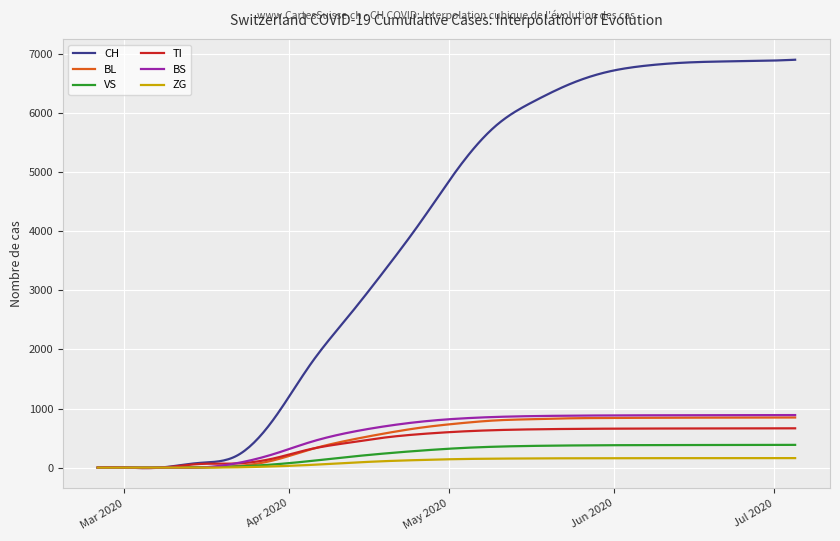

What are all the series names shown in the legend?

CH, BL, VS, TI, BS, ZG